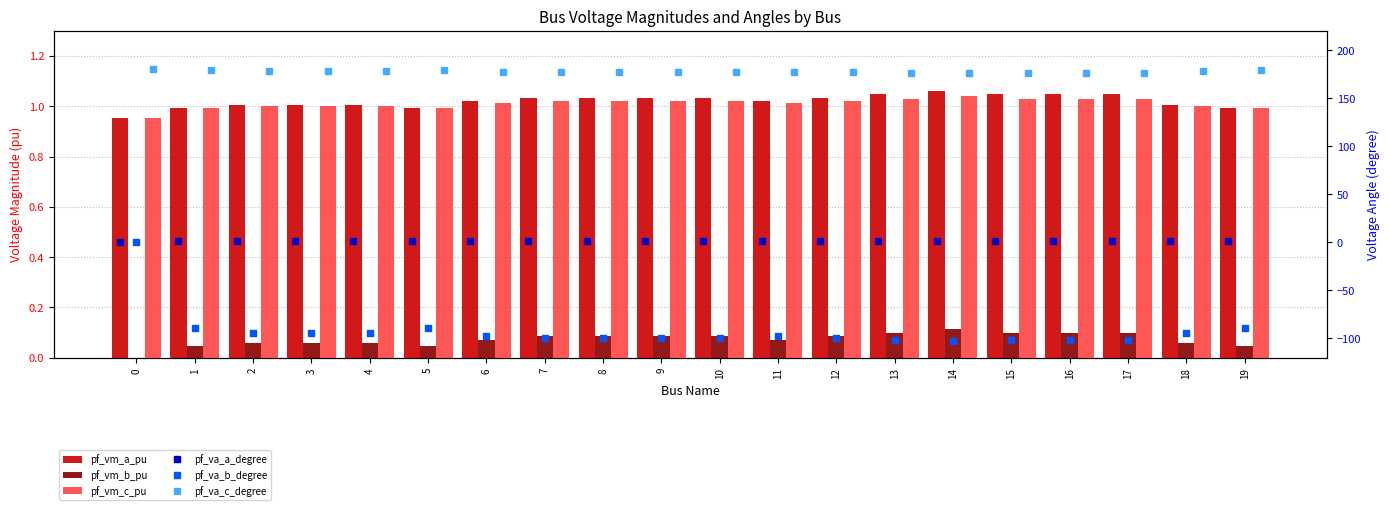

List the labels in order of pf_va_c_degree value, smallest first.

14, 17, 16, 15, 13, 12, 9, 10, 8, 7, 11, 6, 3, 2, 18, 4, 19, 5, 1, 0